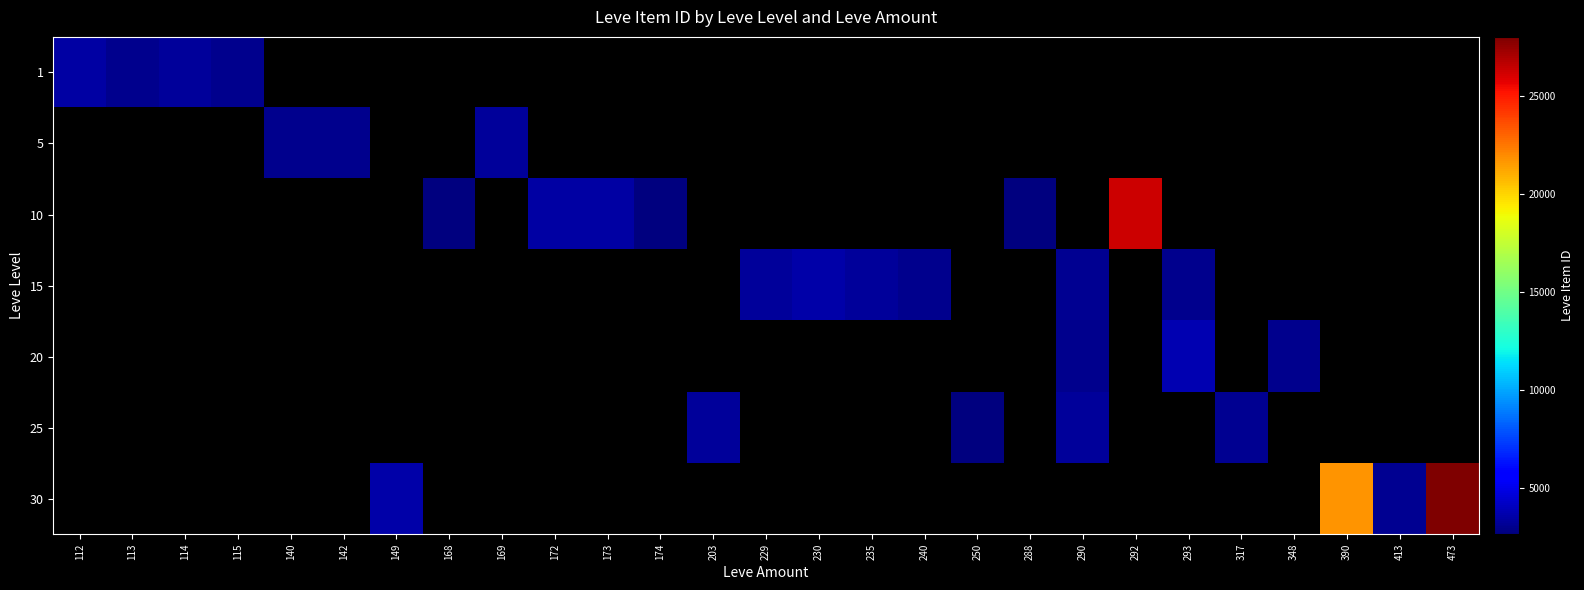

Which category has the highest value across all series?

473